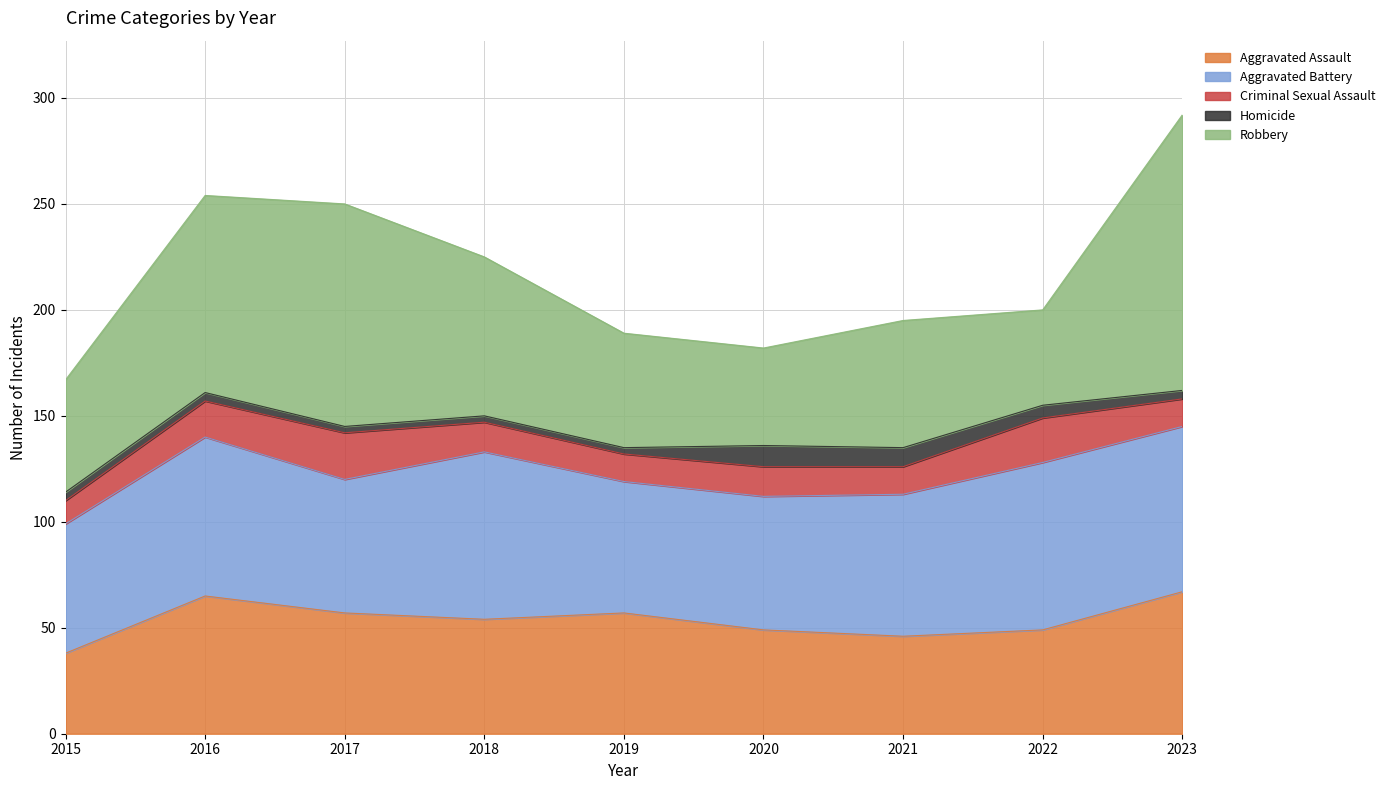

True or false: Robbery and Homicide intersect in this chart.

False